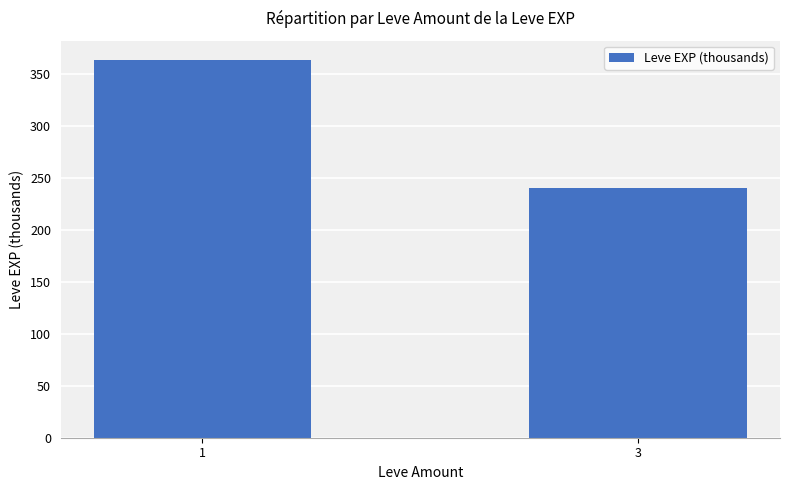

Reading left to right, transcribe all the data shown in this chart.

1=363.8	3=240.4